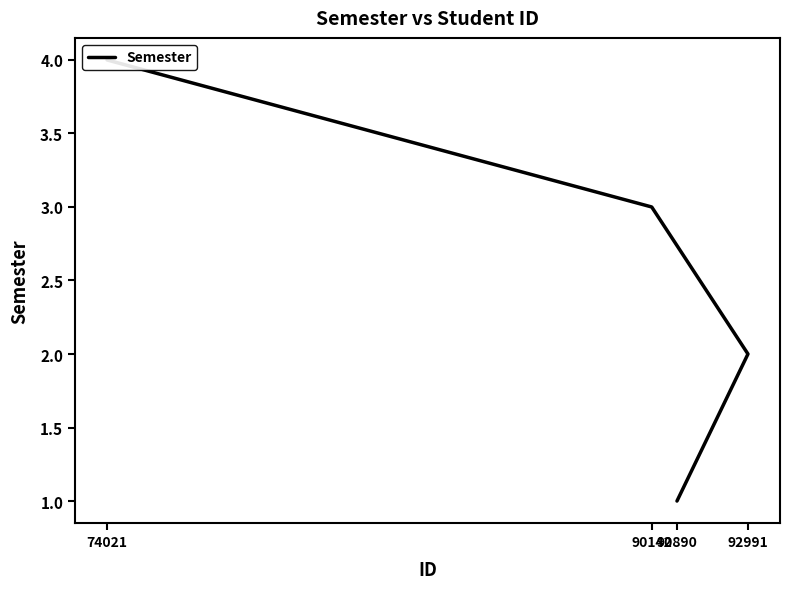

What is the smallest value displayed?

1